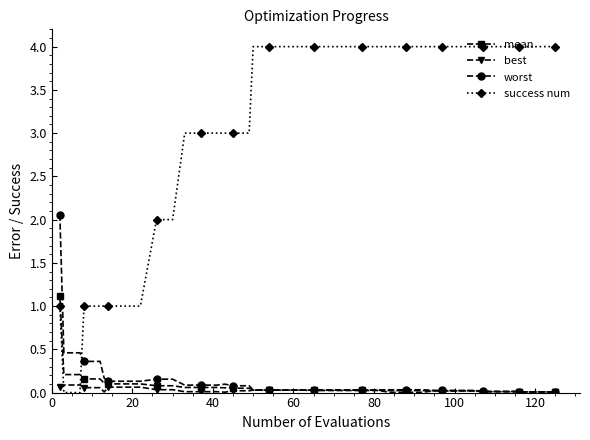

Which series has the largest total across all categories?

success num